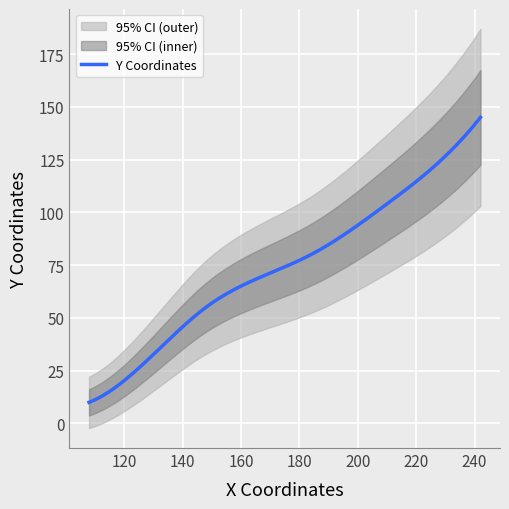

What is the minimum value shown in the chart?

10